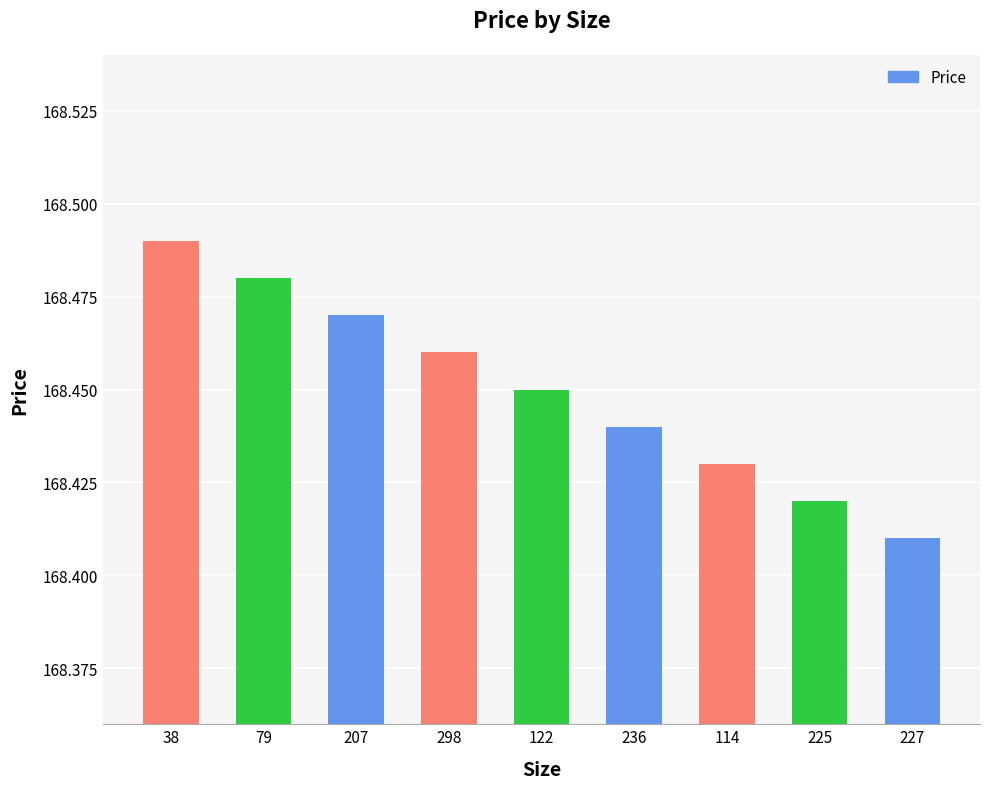

Is it true that the value at 207 is 71.1?

False